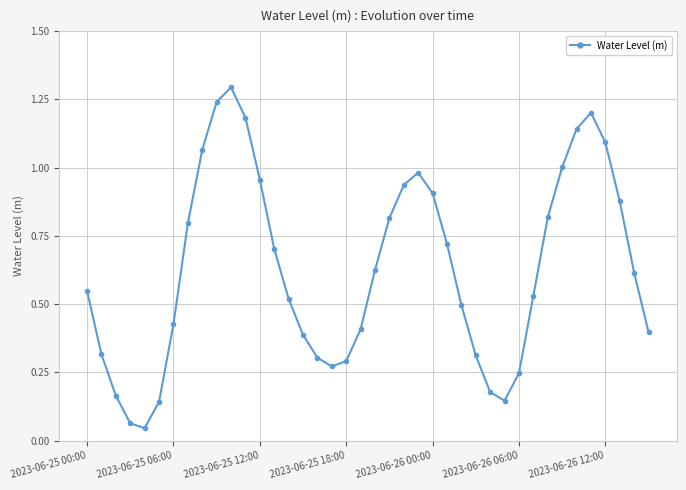

How many interior local peaks (higher than both neighbors) does the data have?

3